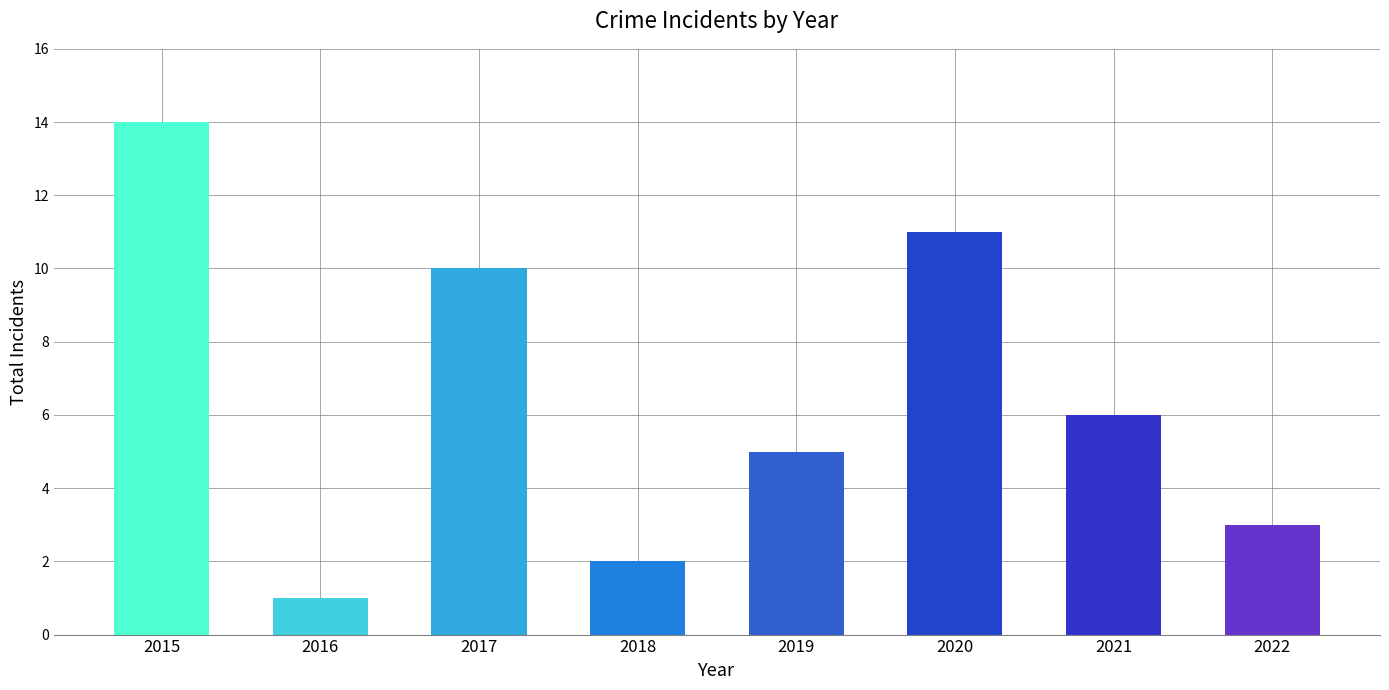

Rank the categories by value from highest to lowest.

2015, 2020, 2017, 2021, 2019, 2022, 2018, 2016